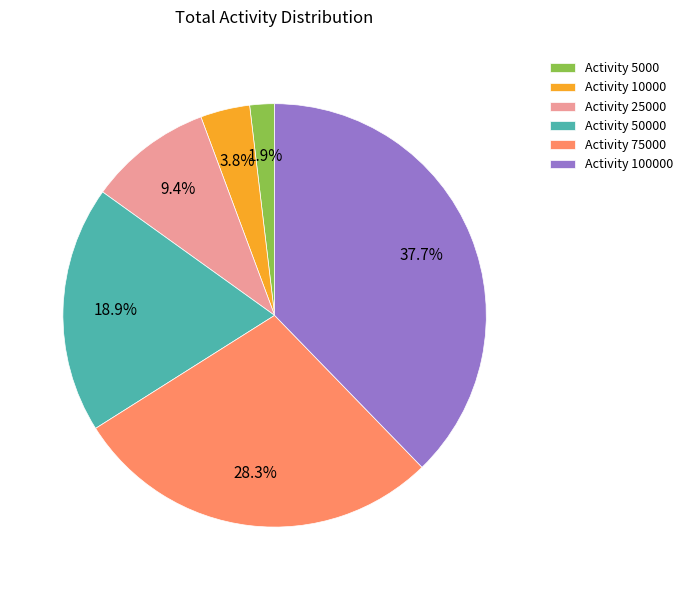

Rank the categories by value from lowest to highest.

Activity 5000, Activity 10000, Activity 25000, Activity 50000, Activity 75000, Activity 100000